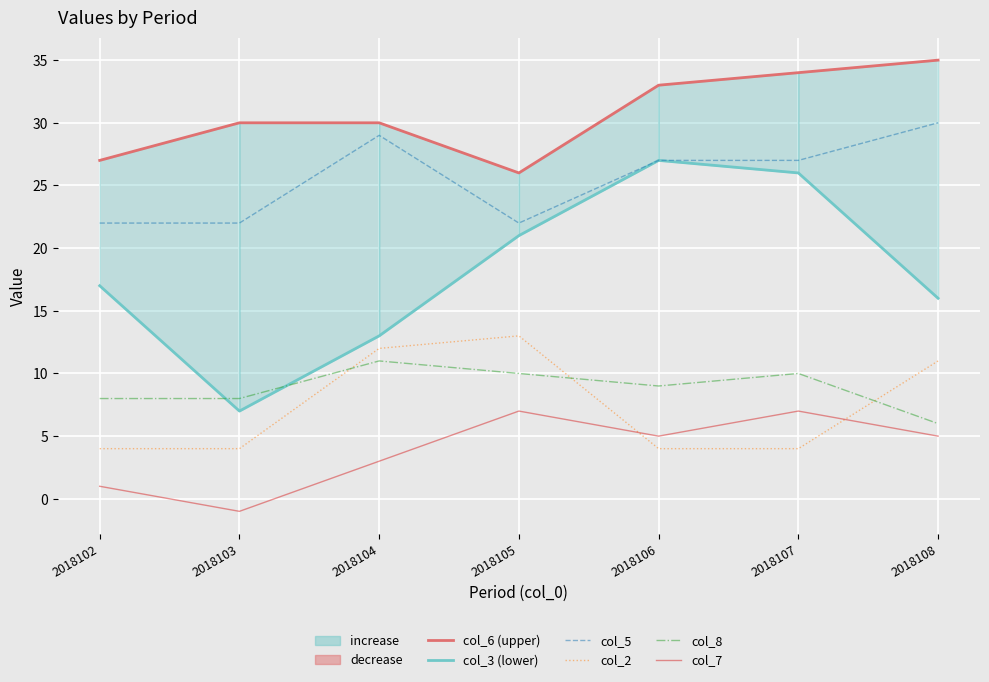

Reading right to left, list all the values displayed in this chart.

col_6 (upper): 2018108=35	2018107=34	2018106=33	2018105=26	2018104=30	2018103=30	2018102=27
col_3 (lower): 2018108=16	2018107=26	2018106=27	2018105=21	2018104=13	2018103=7	2018102=17
col_5: 2018108=30	2018107=27	2018106=27	2018105=22	2018104=29	2018103=22	2018102=22
col_2: 2018108=11	2018107=4	2018106=4	2018105=13	2018104=12	2018103=4	2018102=4
col_8: 2018108=6	2018107=10	2018106=9	2018105=10	2018104=11	2018103=8	2018102=8
col_7: 2018108=5	2018107=7	2018106=5	2018105=7	2018104=3	2018103=-1	2018102=1